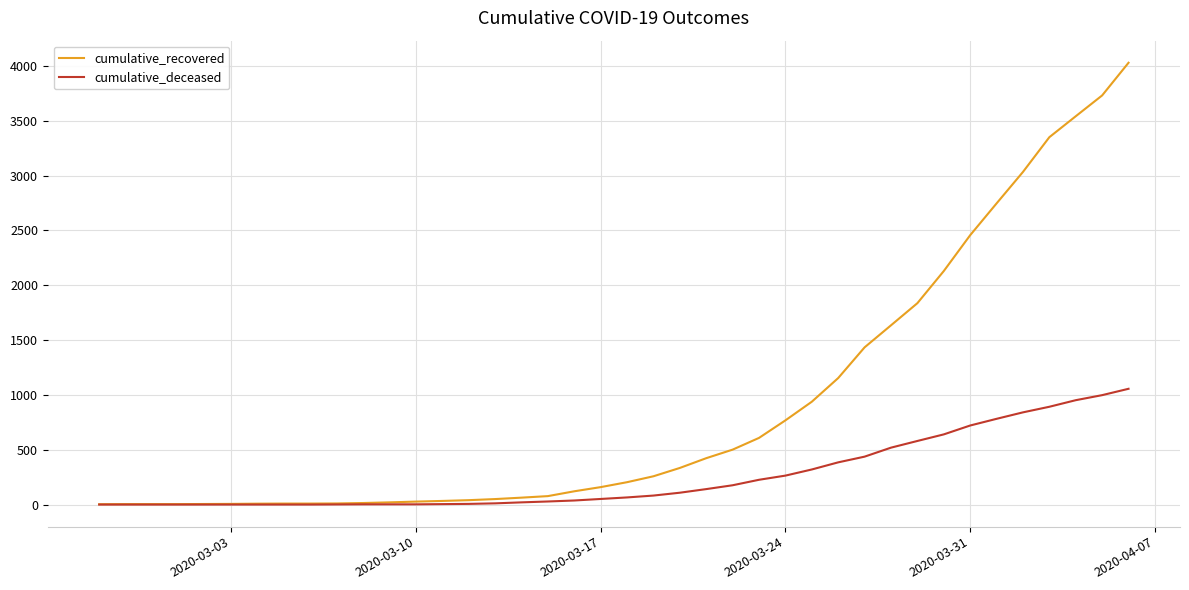

Rank the series by their maximum value, from highest to lowest.

cumulative_recovered, cumulative_deceased